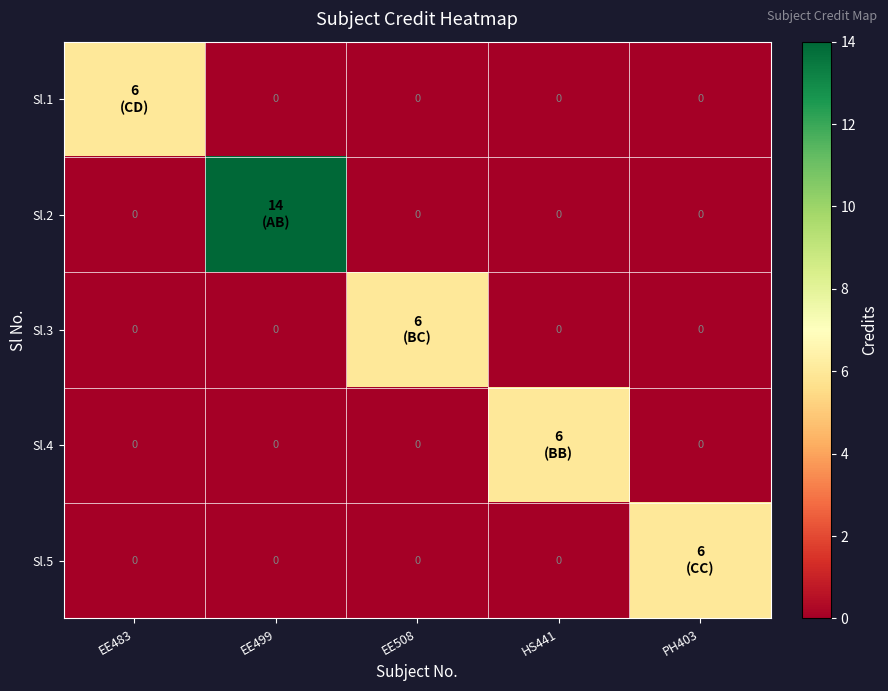

What is the difference between the highest and lowest values at EE483?

6